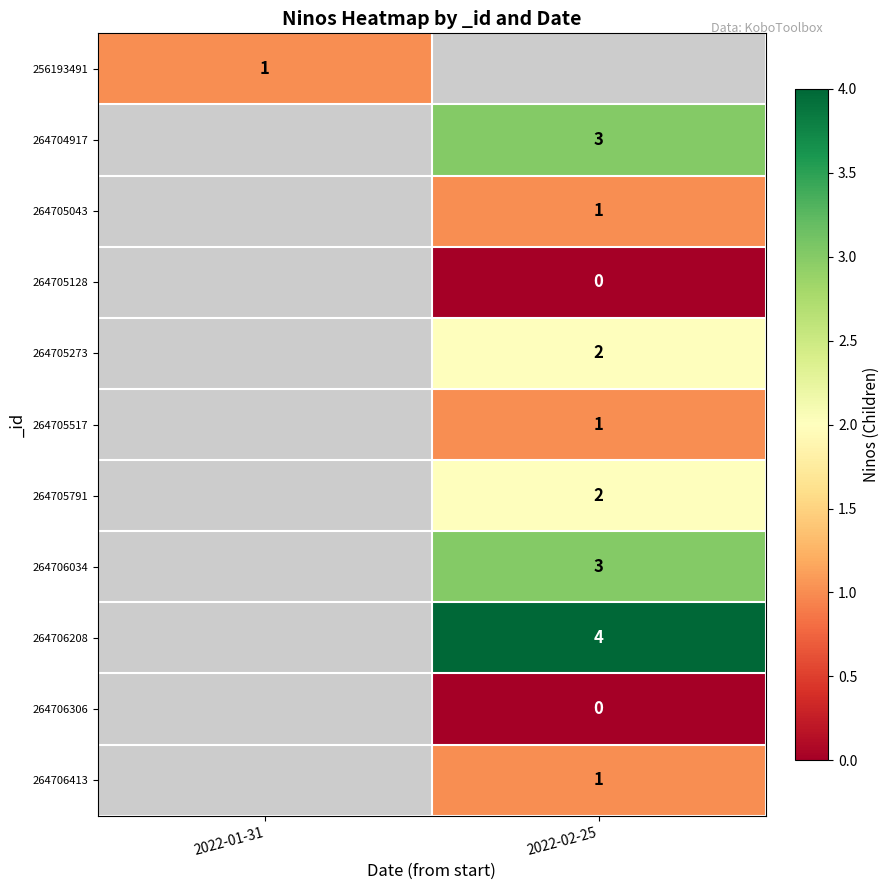

True or false: 264704917 has a value of 5 at 2022-02-25.

False